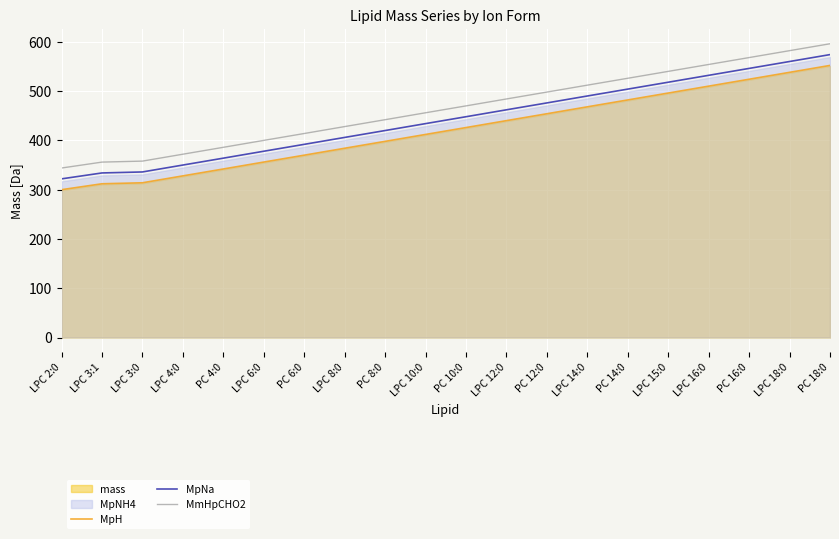

What is the smallest value displayed?

300.1